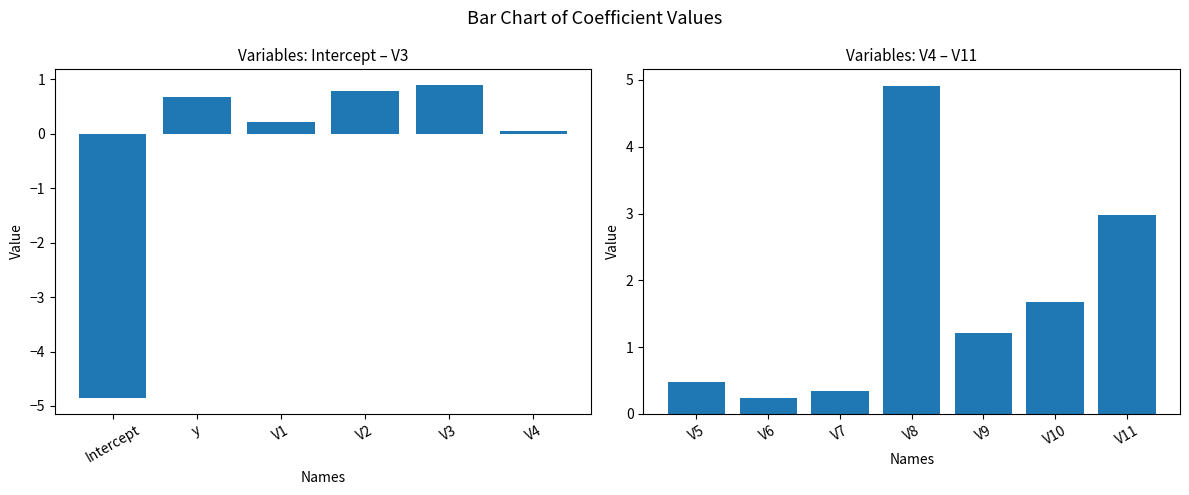

What is the sum of all values?

9.6